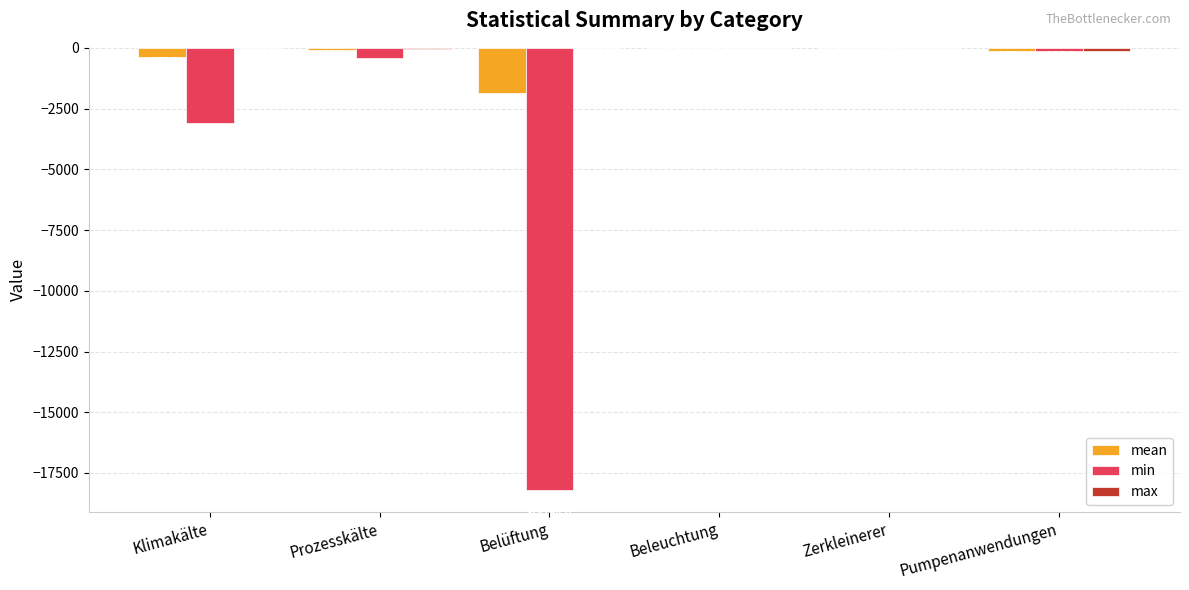

Which series changed the most between Belüftung and Pumpenanwendungen?

min